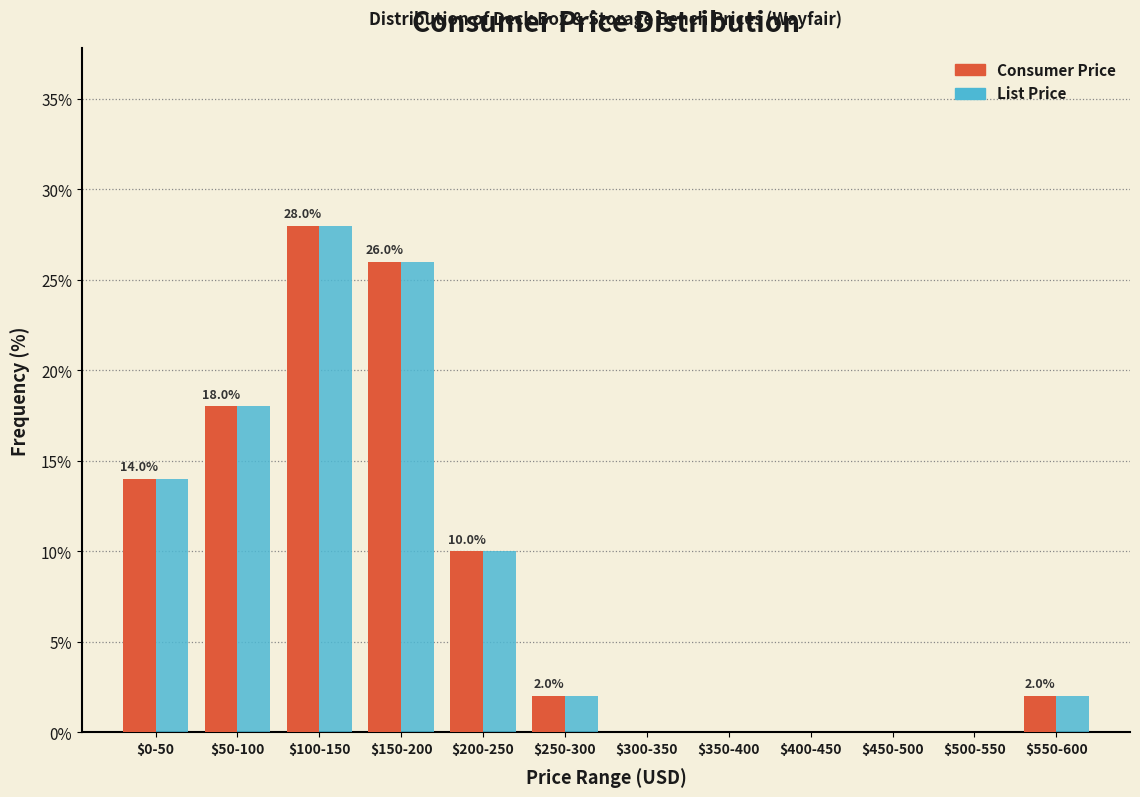

What is the sum of all Consumer Price values?

100.0